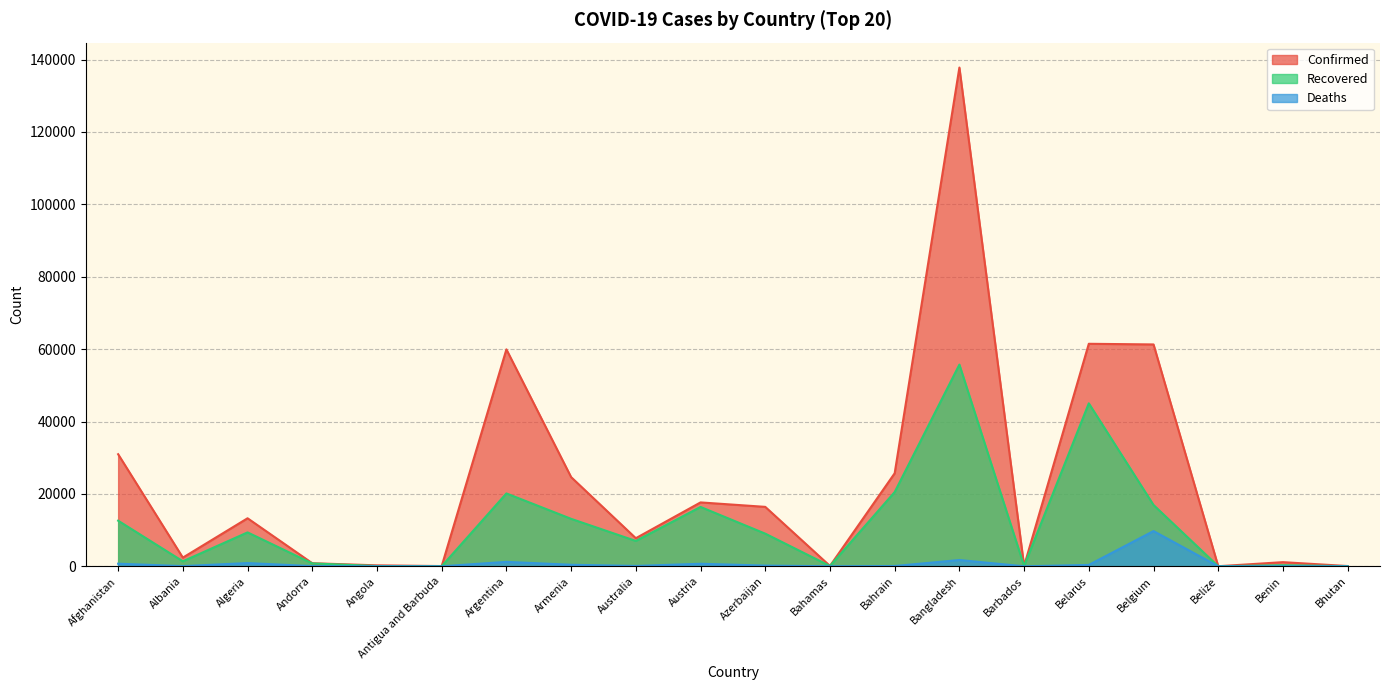

At which category does the chart reach its minimum across all series?

Bhutan